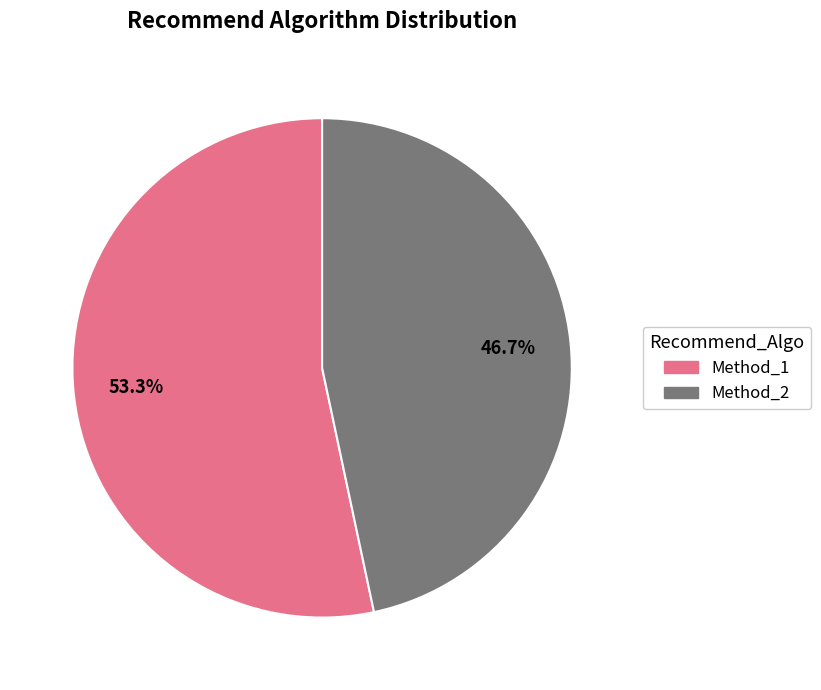

What is the ratio of the value at Method_1 to the value at Method_2?

1.1